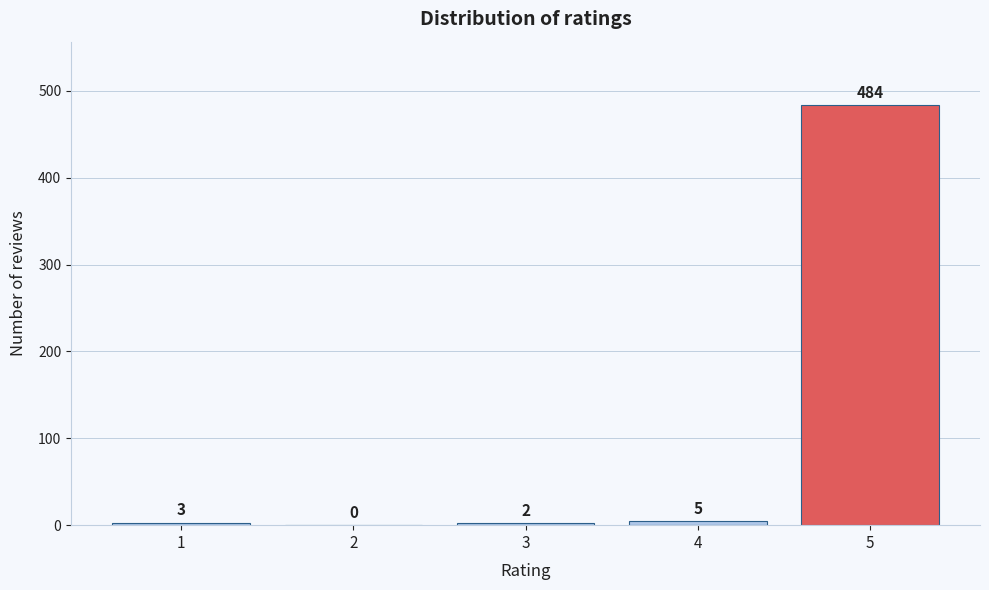

Reading left to right, extract all data points from this chart.

1=3	2=0	3=2	4=5	5=484